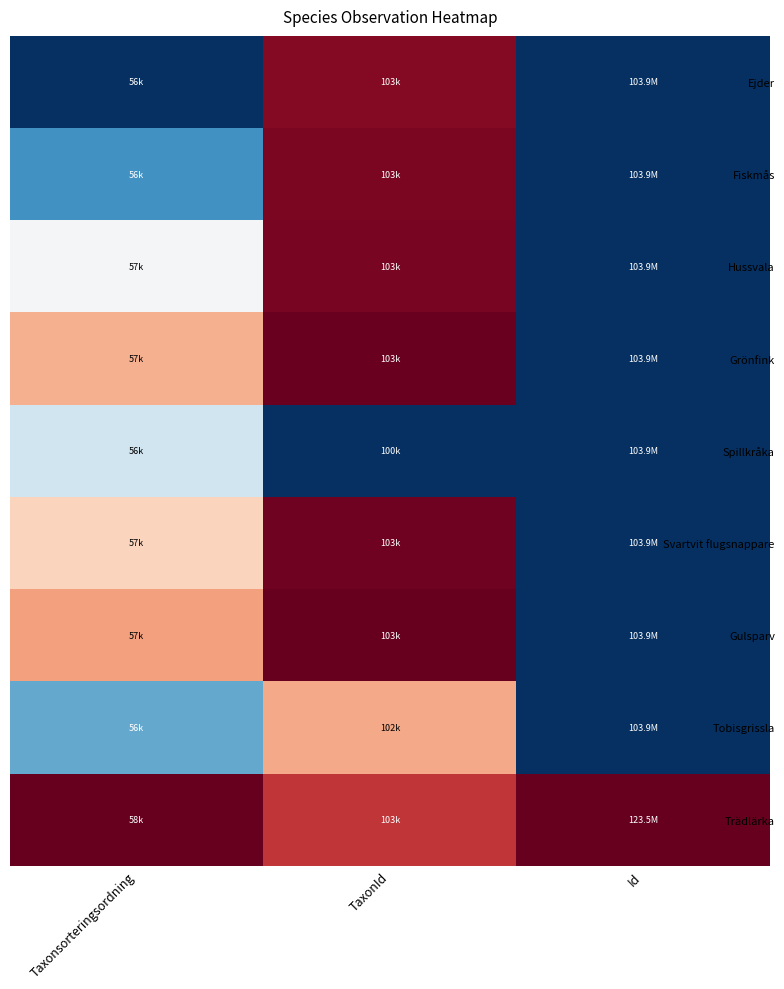

At how many categories does at least one series exceed 0?

3